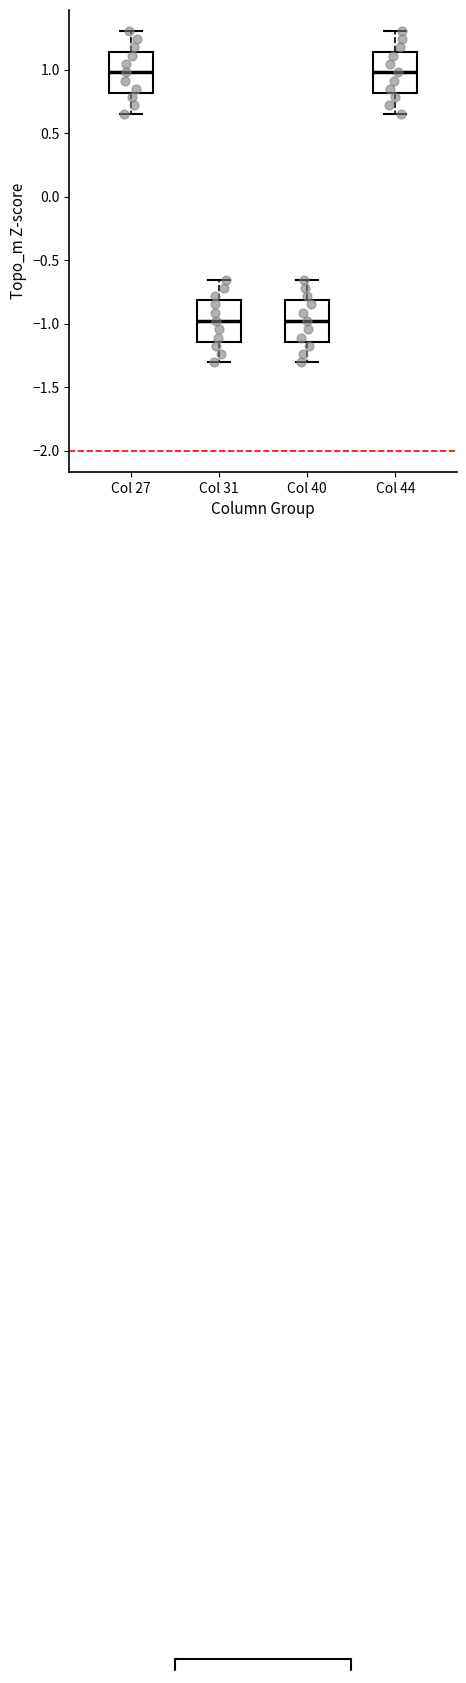

Reading left to right, read every box against the y-axis: the position of its median line, the range the box covers, and the ends of its whiskers. The values are not printed on the chart, so give them approximately, as read against the axis.

Col 27: median 1.00, box 0.80 to 1.15, whiskers 0.65 to 1.30
Col 31: median -1.00, box -1.15 to -0.80, whiskers -1.30 to -0.65
Col 40: median -1.00, box -1.15 to -0.80, whiskers -1.30 to -0.65
Col 44: median 1.00, box 0.80 to 1.15, whiskers 0.65 to 1.30